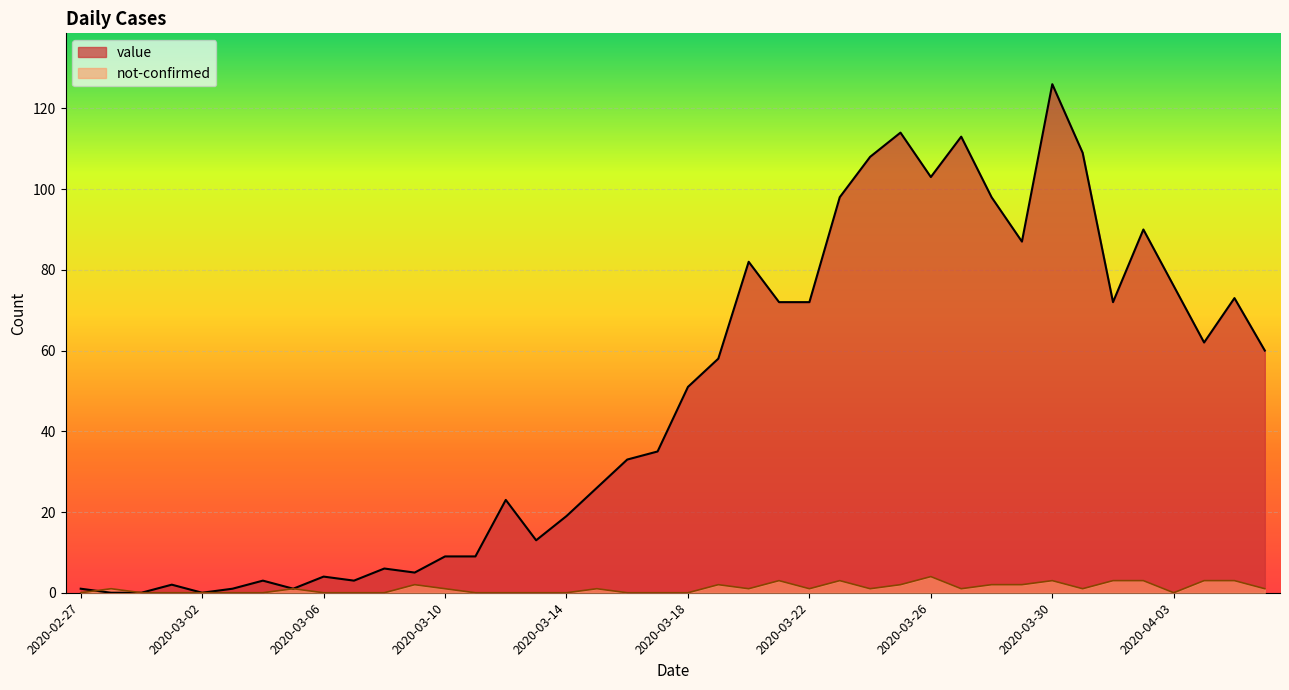

List the labels in order of not-confirmed value, smallest first.

2020-02-27, 2020-02-29, 2020-03-01, 2020-03-02, 2020-03-03, 2020-03-04, 2020-03-06, 2020-03-07, 2020-03-08, 2020-03-11, 2020-03-12, 2020-03-13, 2020-03-14, 2020-03-16, 2020-03-17, 2020-03-18, 2020-04-03, 2020-02-28, 2020-03-05, 2020-03-10, 2020-03-15, 2020-03-20, 2020-03-22, 2020-03-24, 2020-03-27, 2020-03-31, 2020-04-06, 2020-03-09, 2020-03-19, 2020-03-25, 2020-03-28, 2020-03-29, 2020-03-21, 2020-03-23, 2020-03-30, 2020-04-01, 2020-04-02, 2020-04-04, 2020-04-05, 2020-03-26